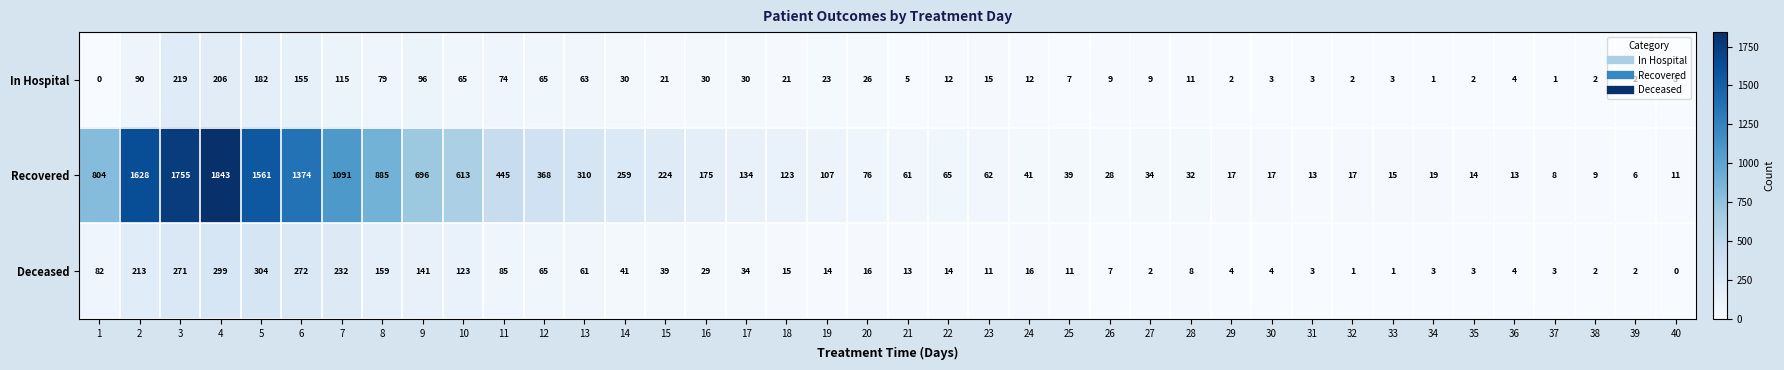

What is the difference between the highest and lowest values at 10?

548